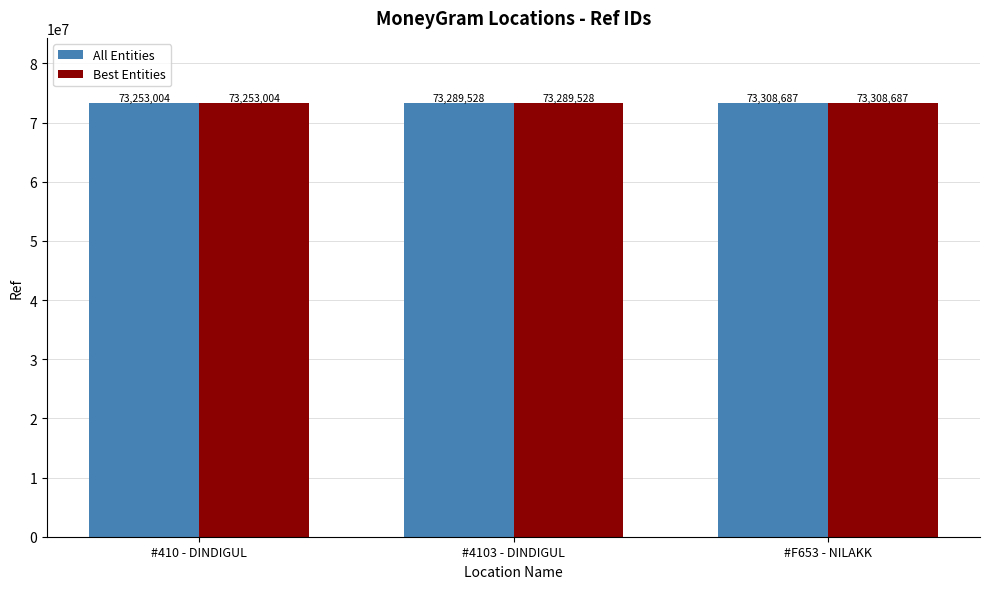

At which label is Best Entities closest to 73280845?

#4103 - DINDIGUL